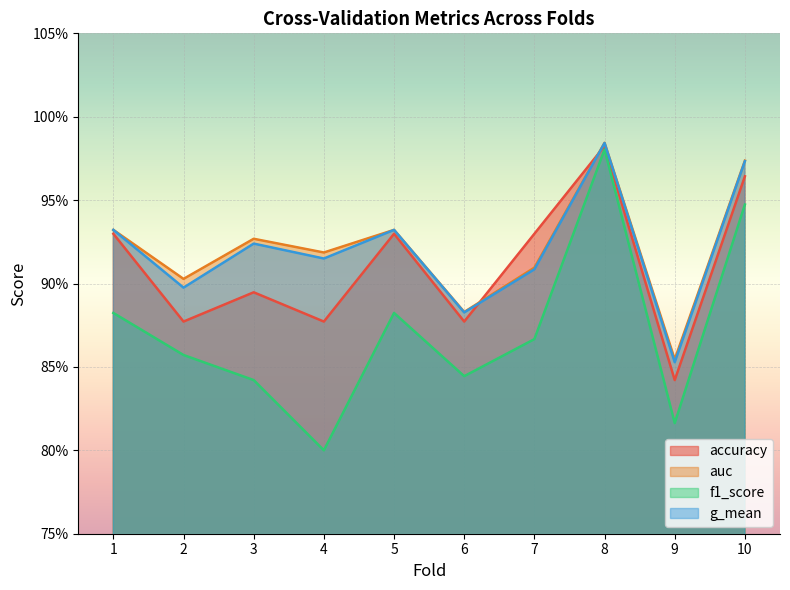

What is the difference between the f1_score values at 8 and 9?

0.2